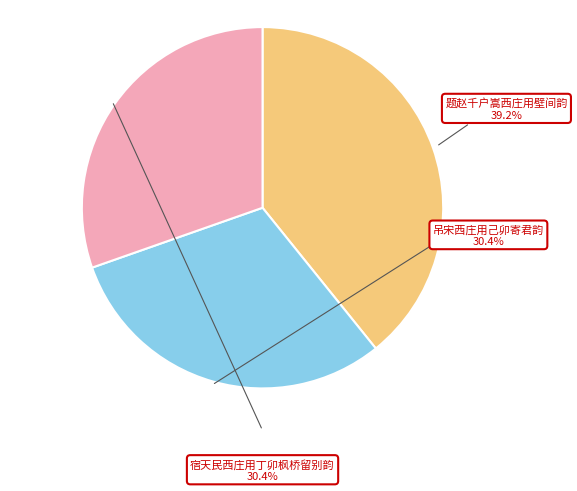

How many segments does this pie chart have?

3